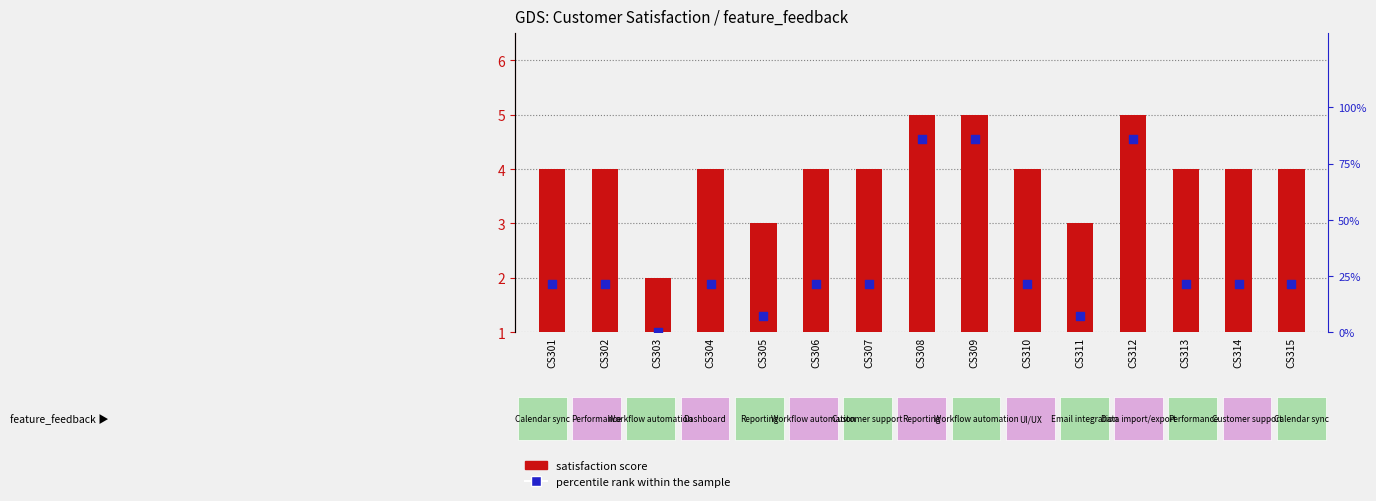

What are all the series names shown in the legend?

satisfaction score, percentile rank within the sample